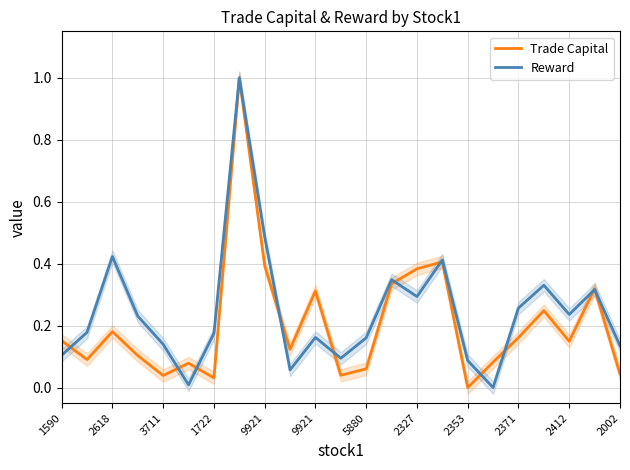

Which series ends up on top after the final intersection of Trade Capital and Reward?

Reward